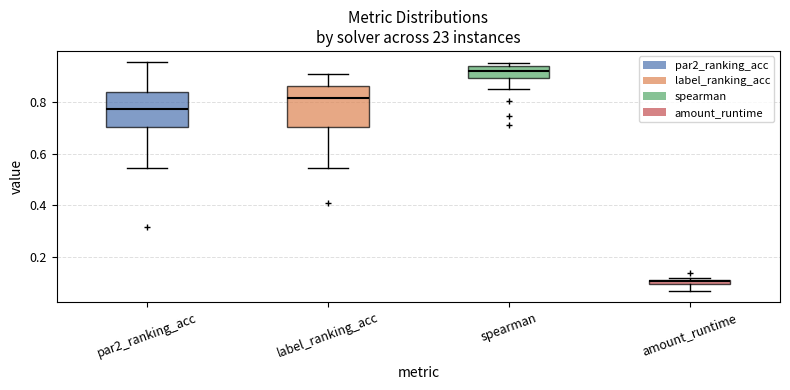

Where is the upper edge of the box for label_ranking_acc on the y-axis? The values are not printed on the chart, so give them approximately, as read against the axis.

0.86